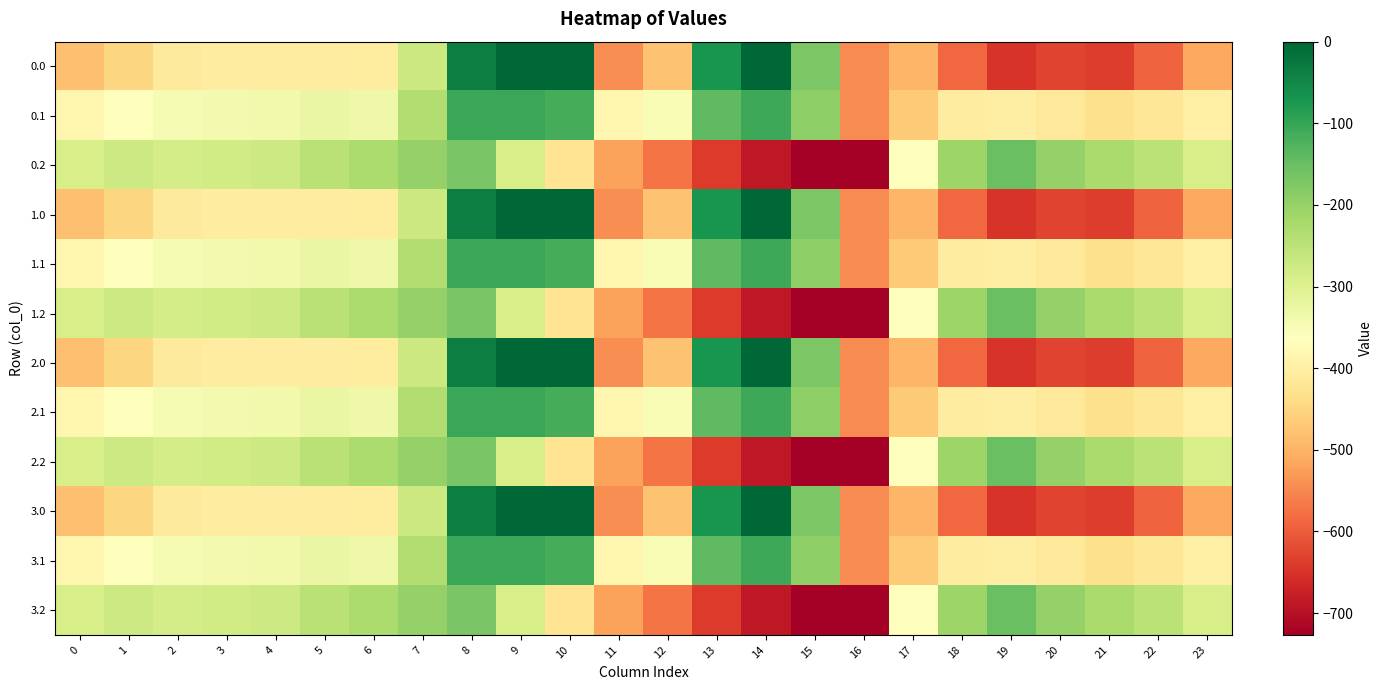

What is the spread (max minus min) of values at 3?

123.4